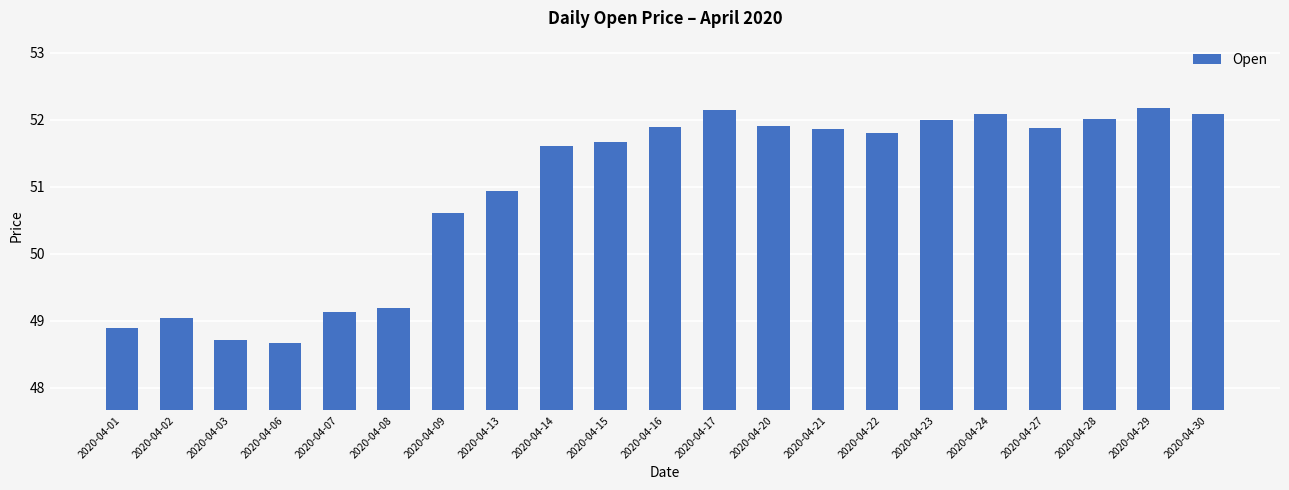

What is the greatest value displayed?

52.2